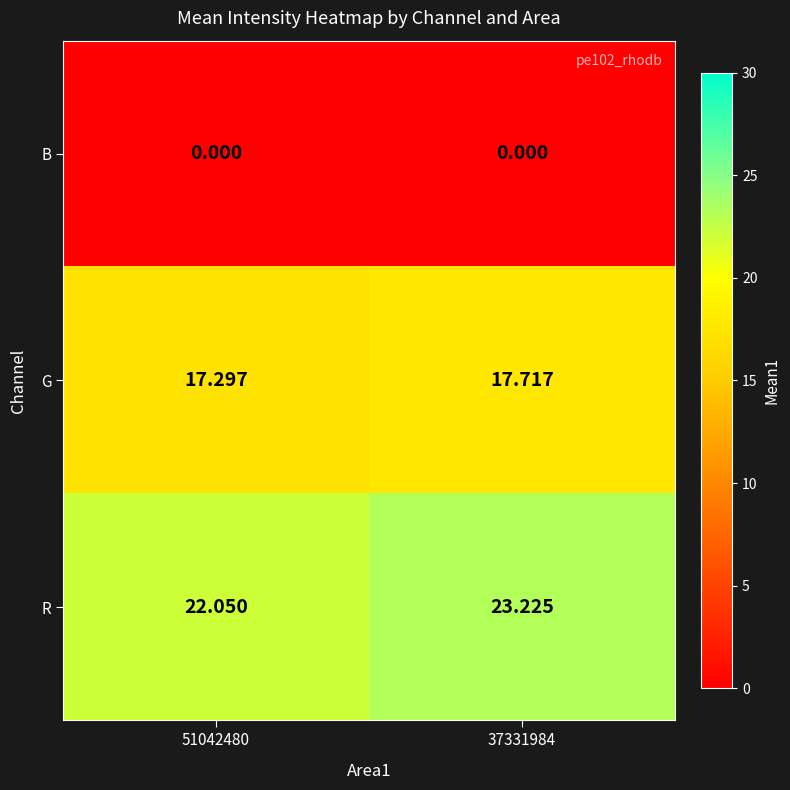

Which series has the widest spread of values?

R